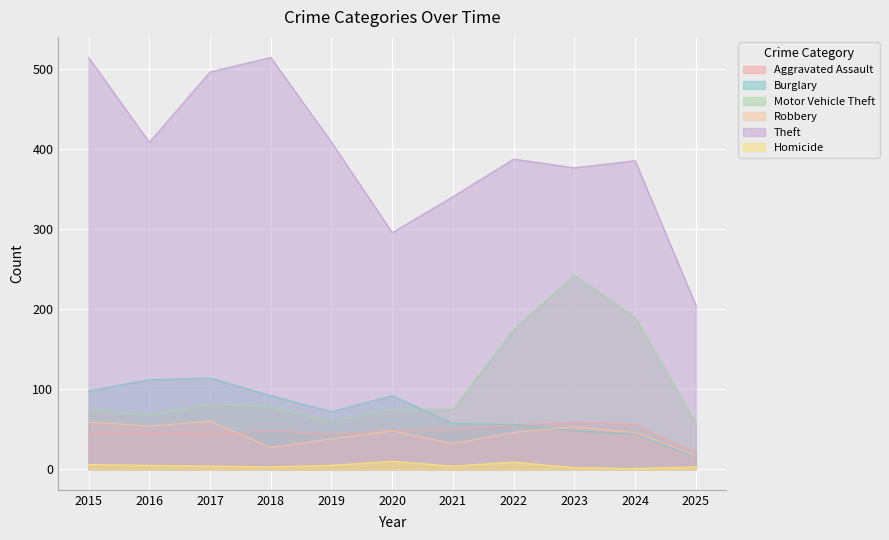

True or false: Homicide and Burglary cross at least once.

False